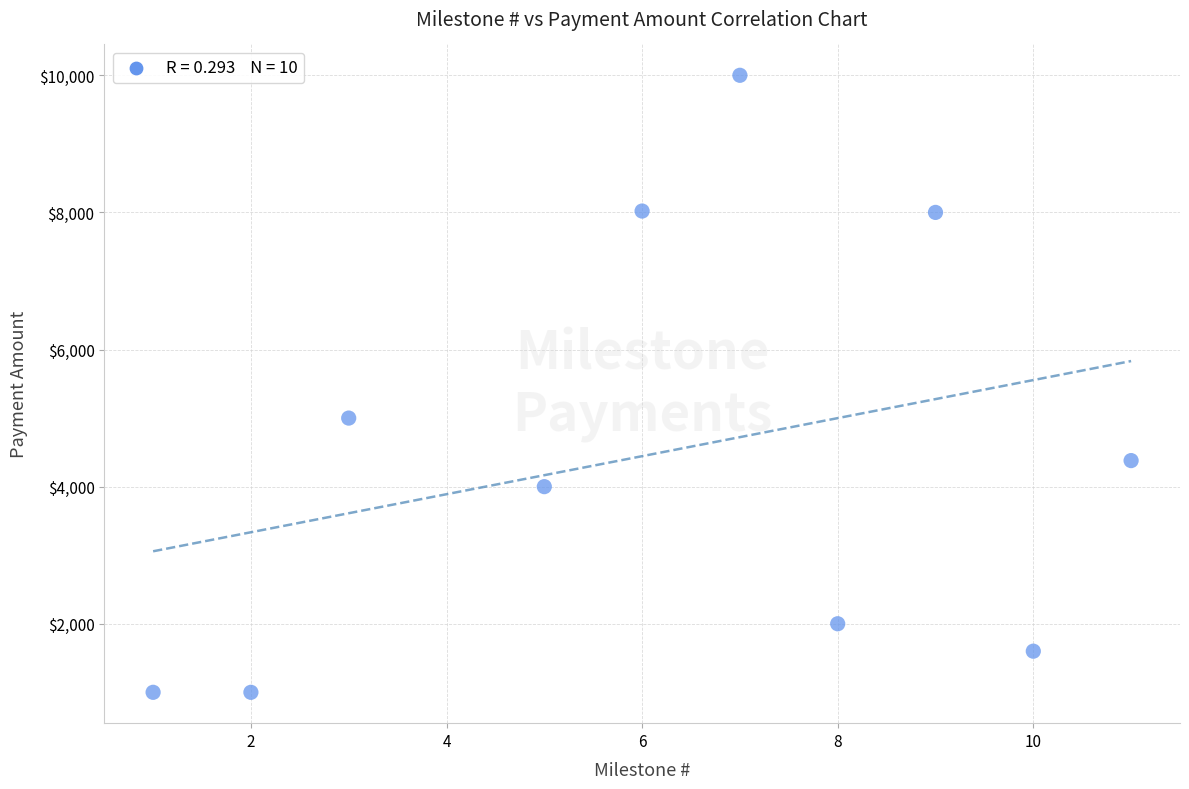

What is the average X value?

6